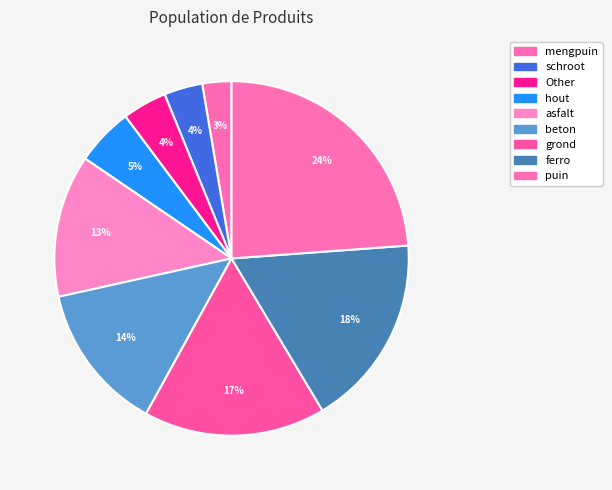

To the nearest percent, what portion does Other represent?

4%